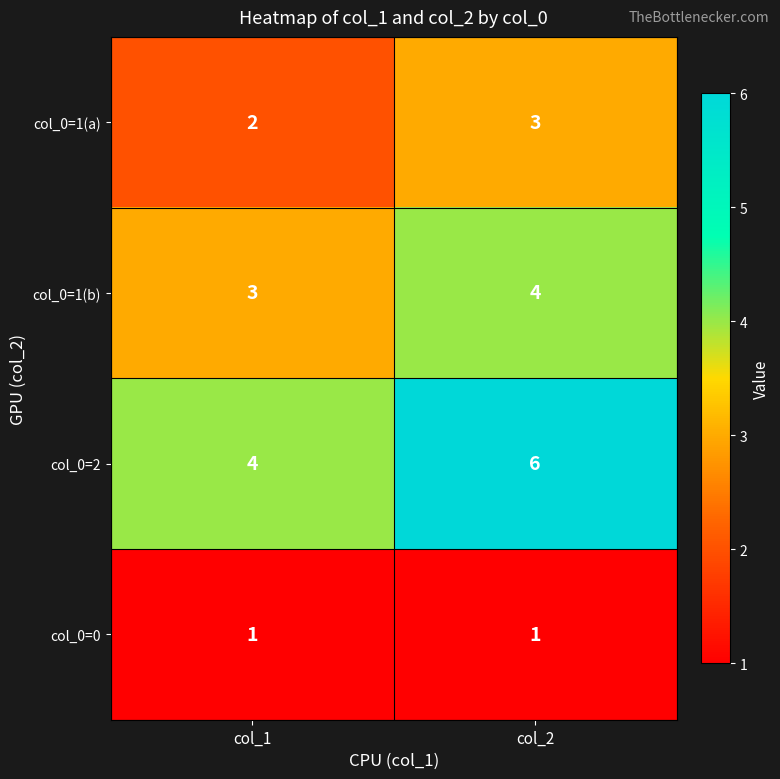

The col_0=1(b) series shows 4 at col_2. True or false?

True